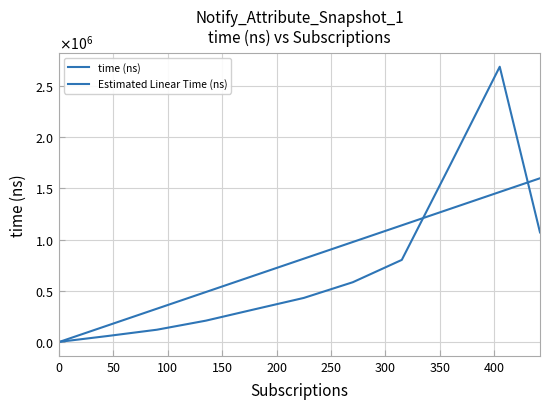

What is the average value of the Estimated Linear Time (ns) series?

811164.6